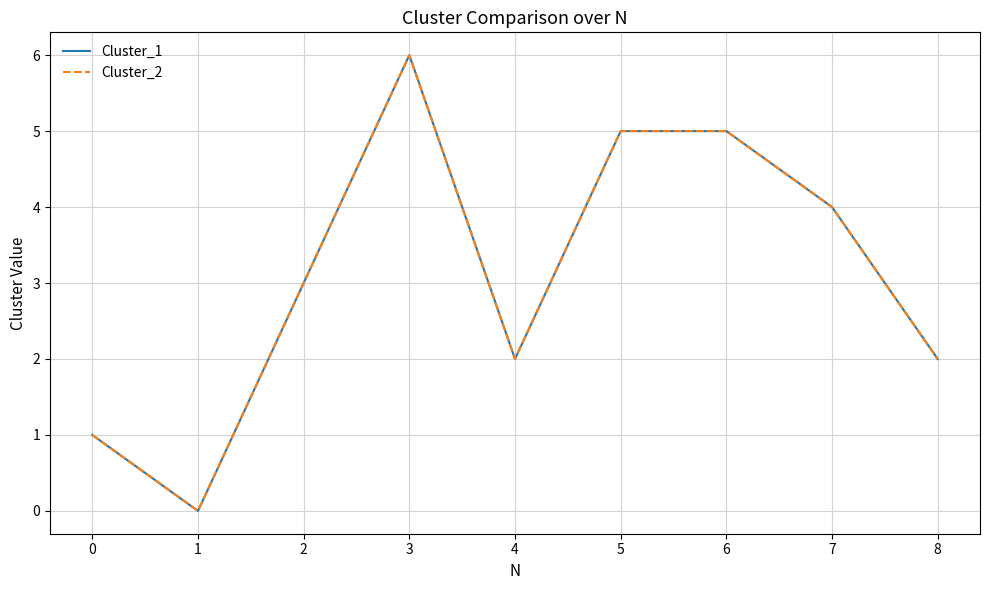

Is the value of Cluster_2 at 4 greater than the value of Cluster_1 at 8?

No